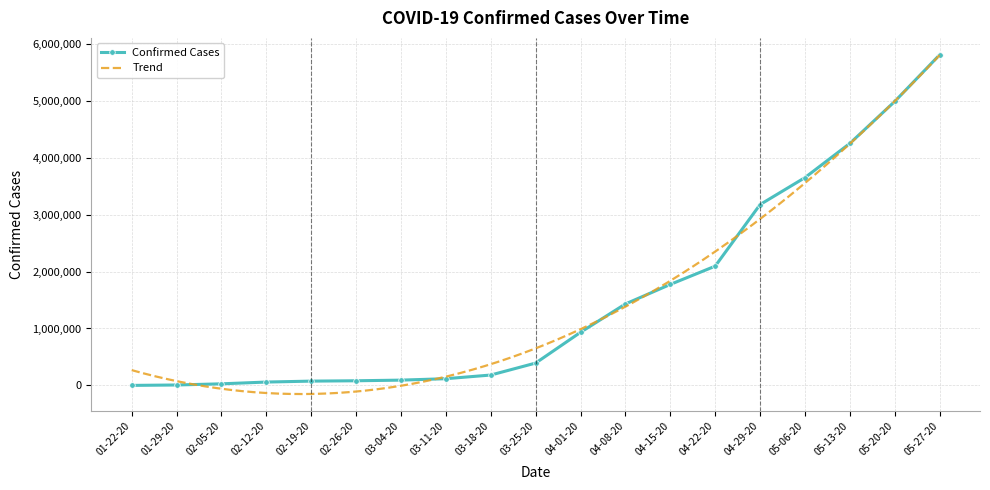

What is the difference between the maximum and minimum values?

5803457